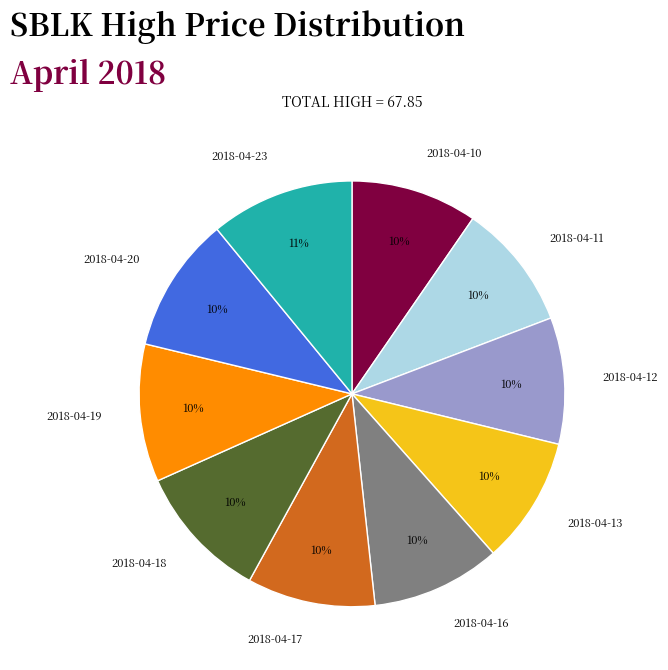

How many segments does this pie chart have?

10